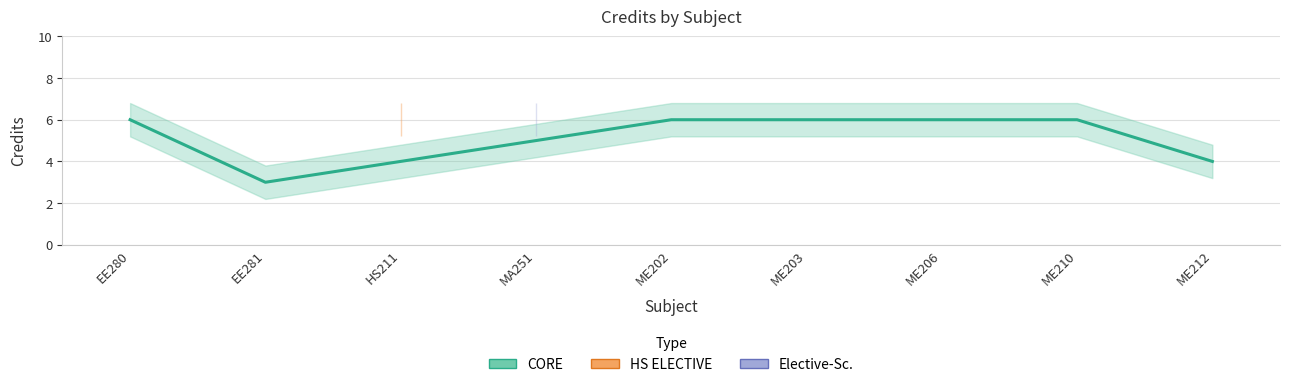

What is the value of the Credit_lower point at the 7th from the left?

5.2